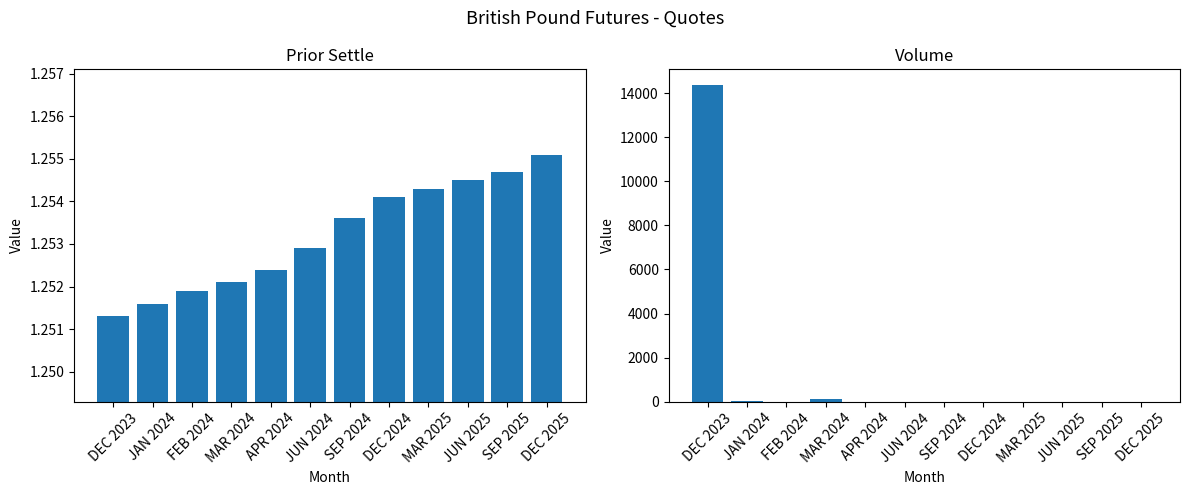

What is the spread (max minus min) of values at SEP 2024?

1.3